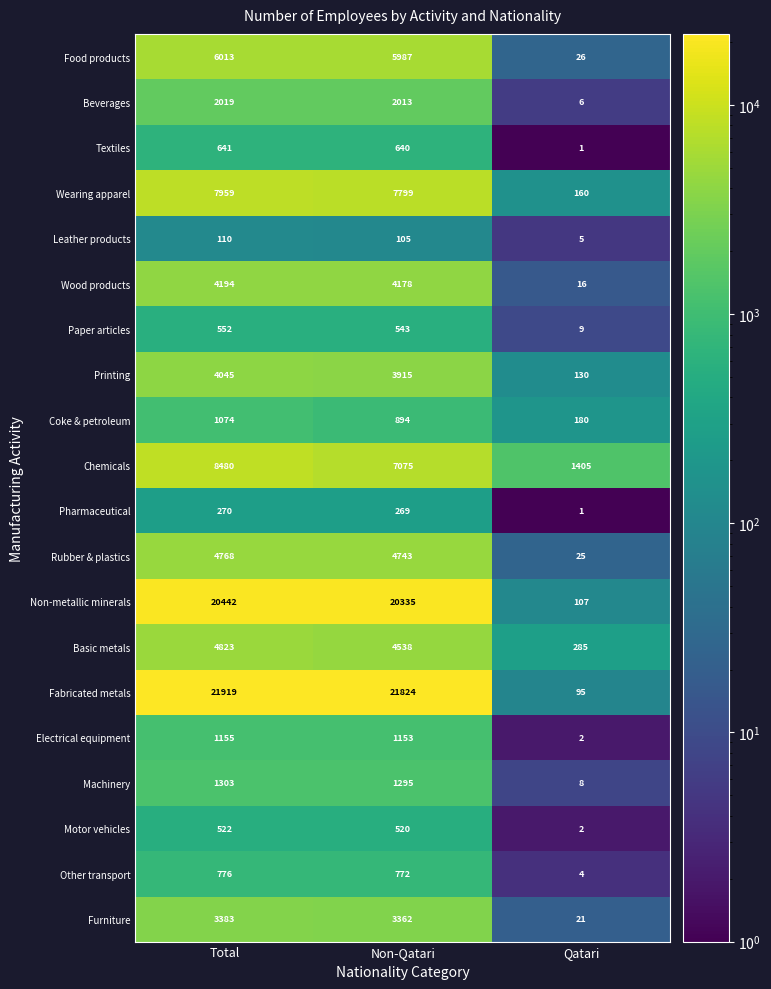

Count the number of categories in the chart.

3